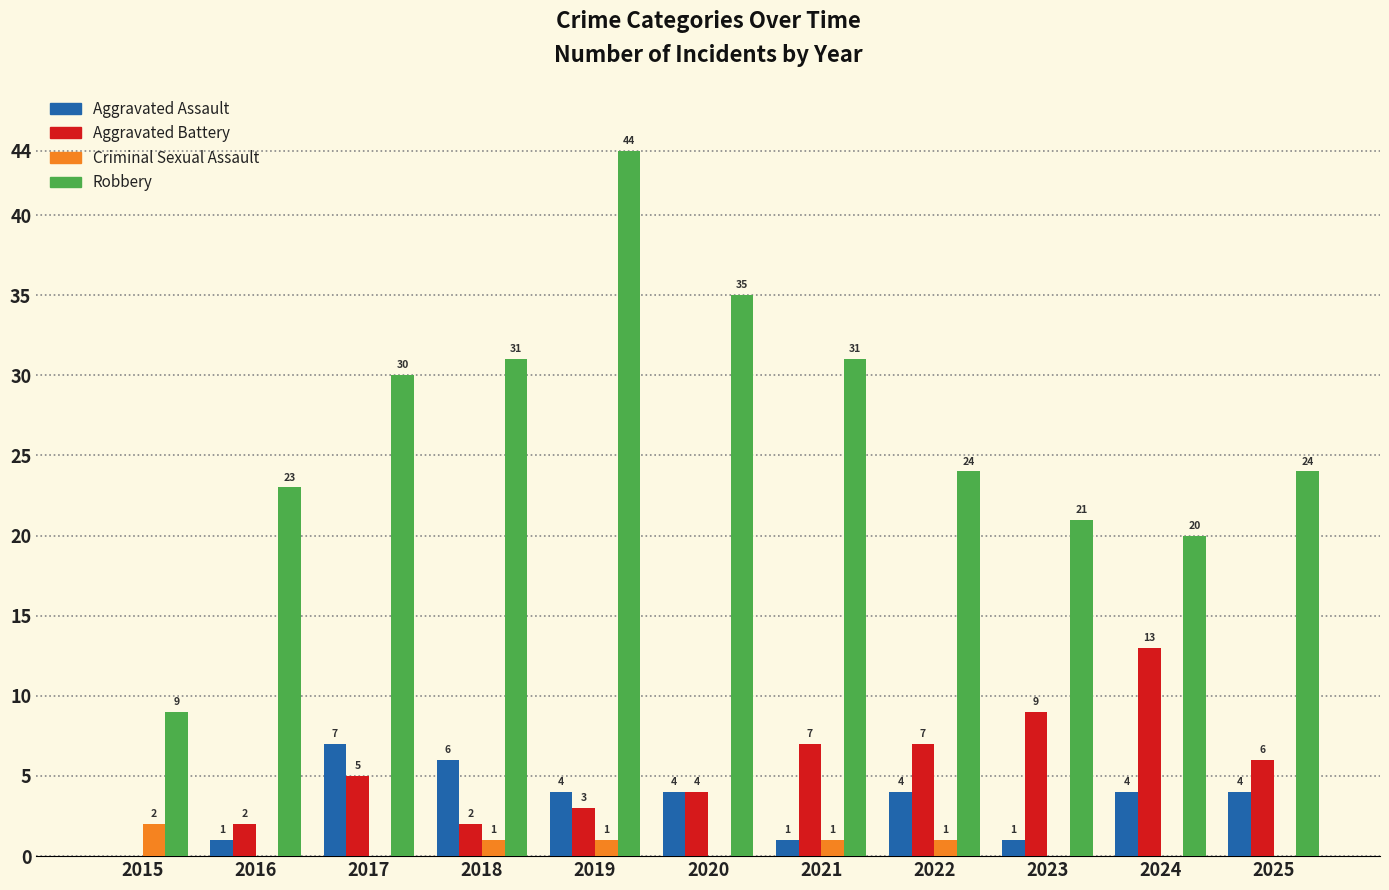

What is the average value of the Aggravated Assault series?

3